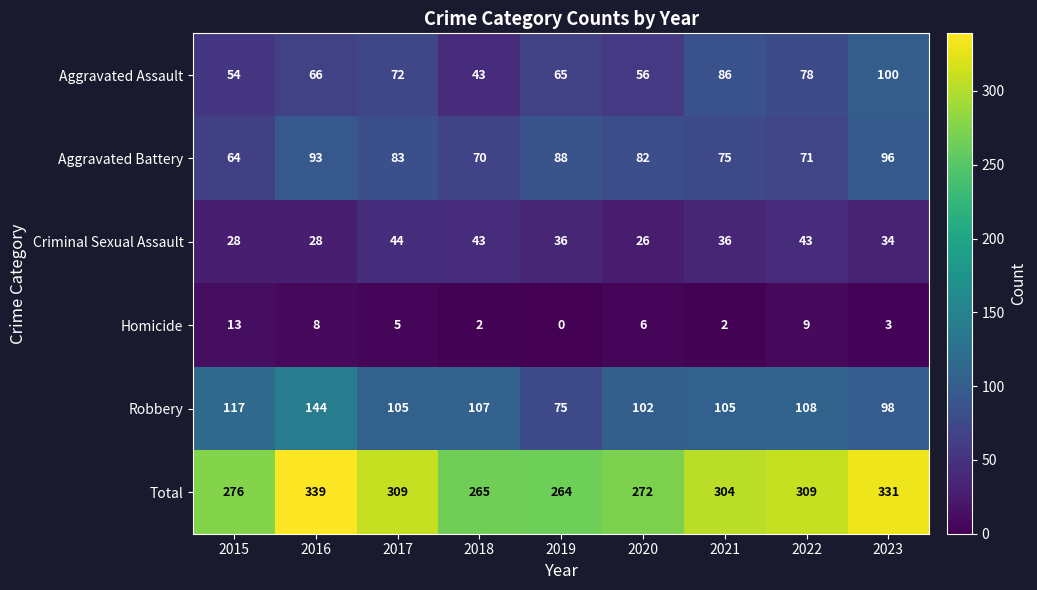

What is the maximum value shown in the chart?

339